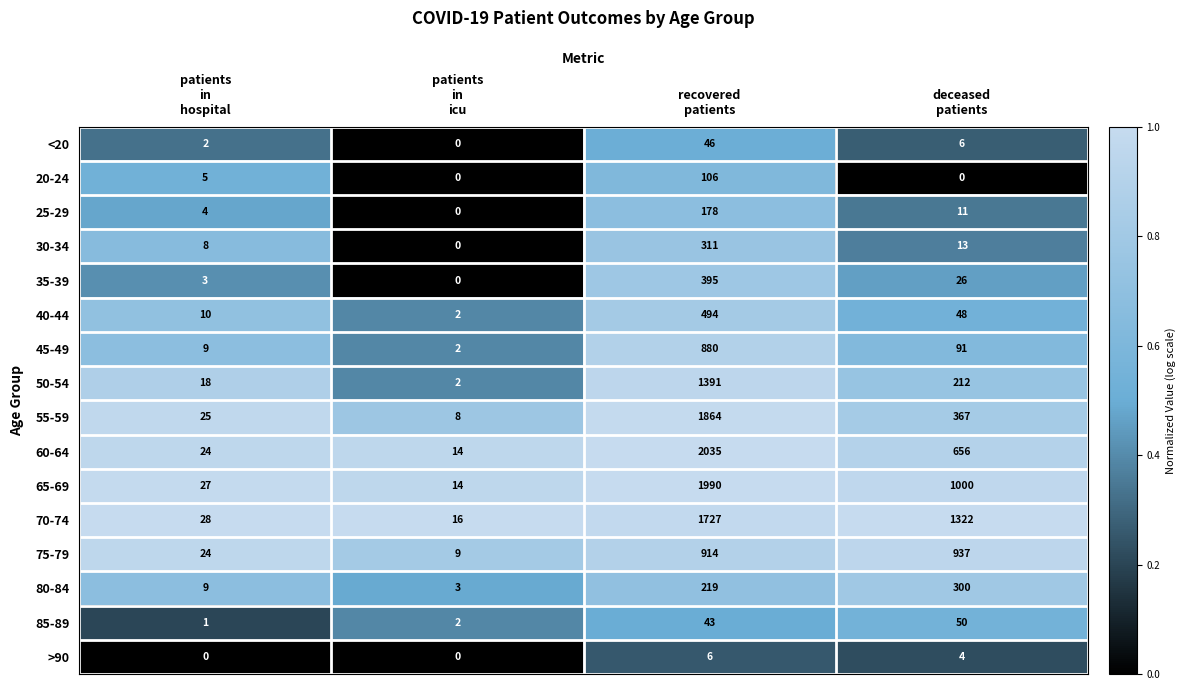

What is the sum of all 35-39 values?

424